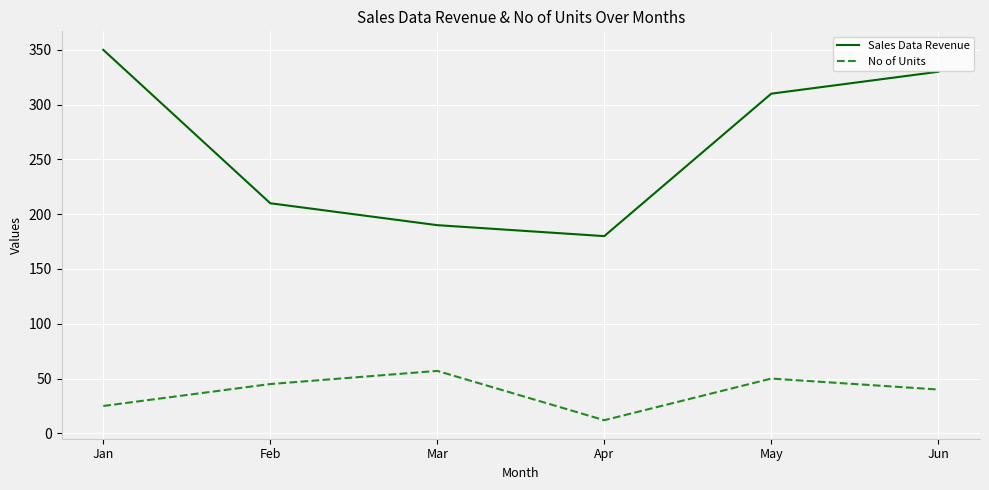

Count the No of Units values in the range 25 to 50.

4